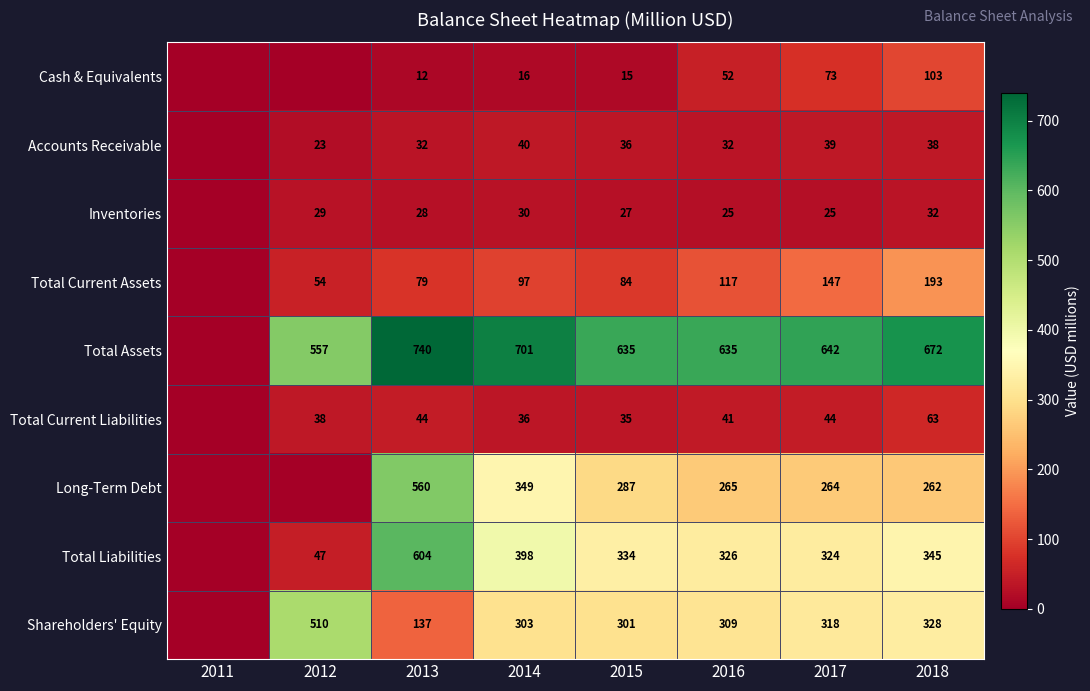

Count the number of data series in this chart.

9